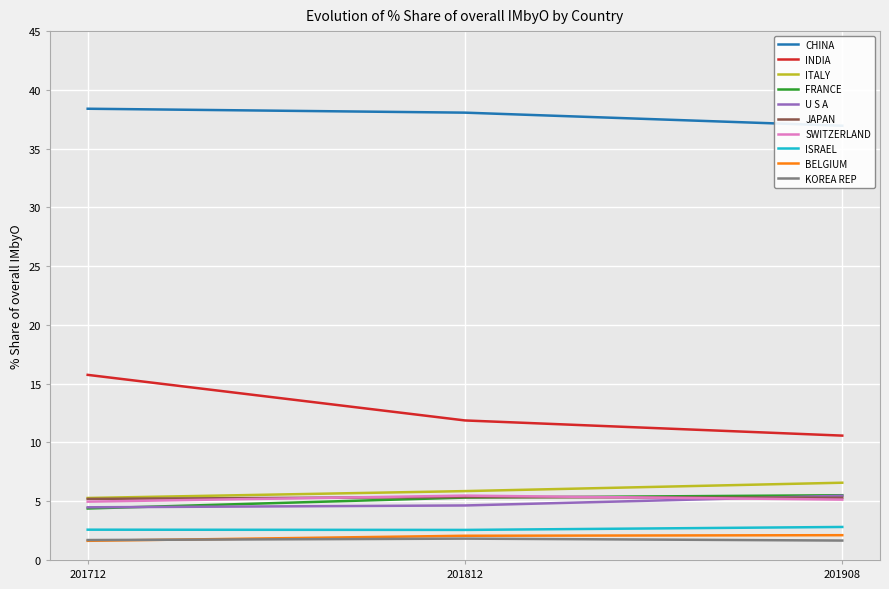

Is the value of ITALY at 201812 greater than the value of KOREA REP at 201712?

Yes